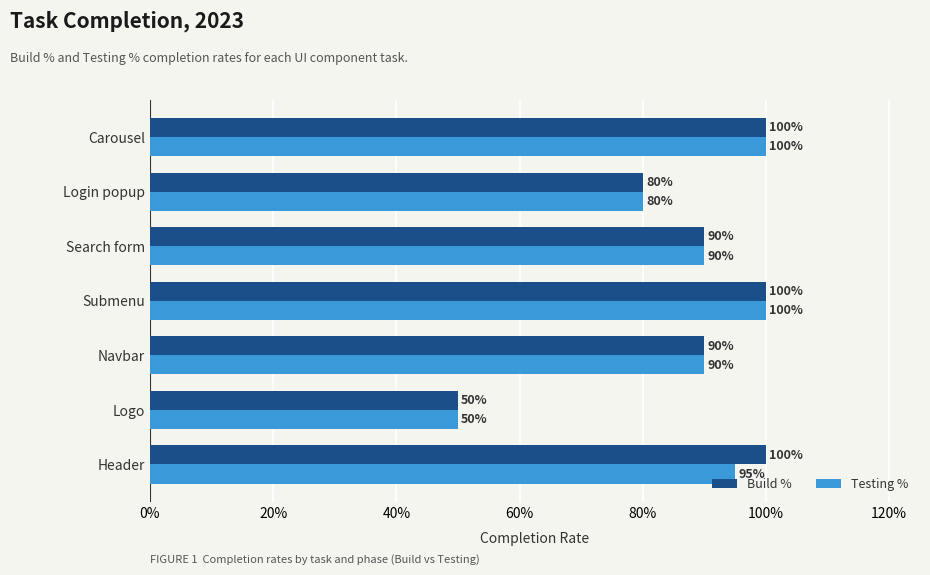

What are all the series names shown in the legend?

Build %, Testing %